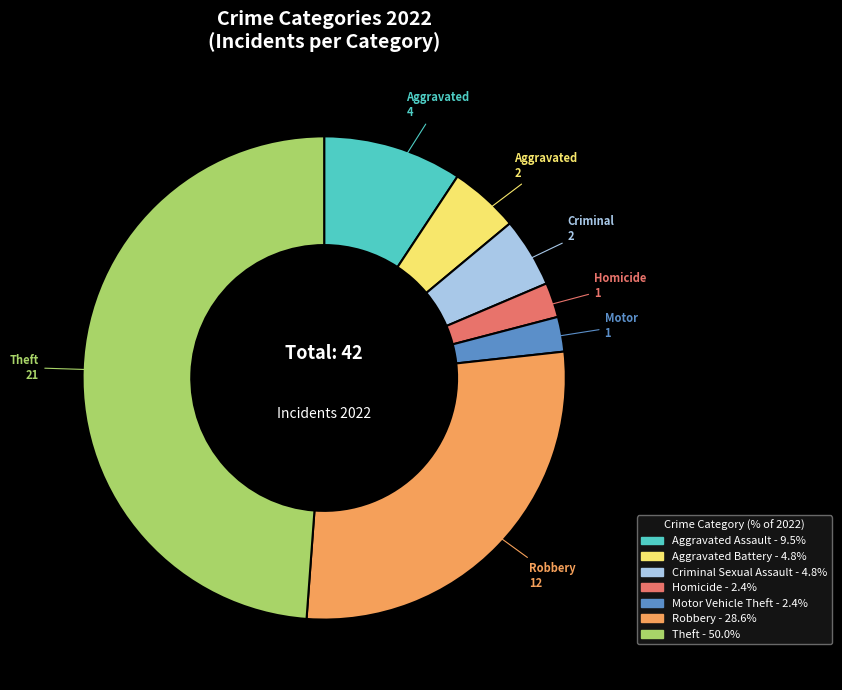

Which slice is the largest?

Theft